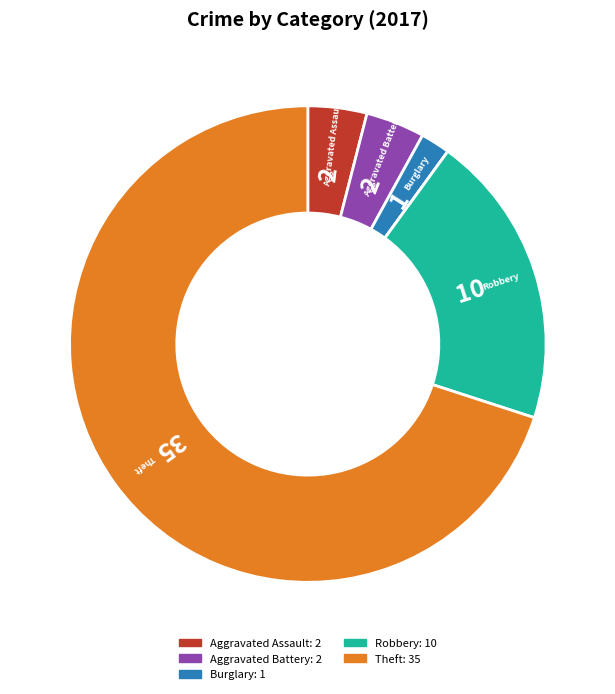

Does any single category account for the majority?

Yes